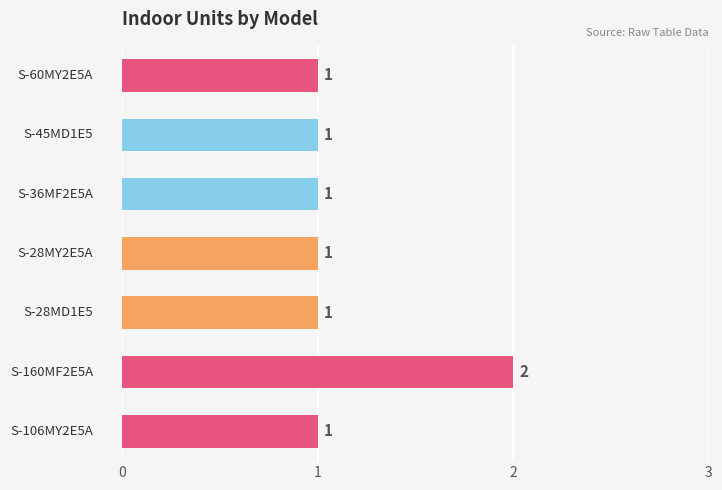

What is the average value?

1